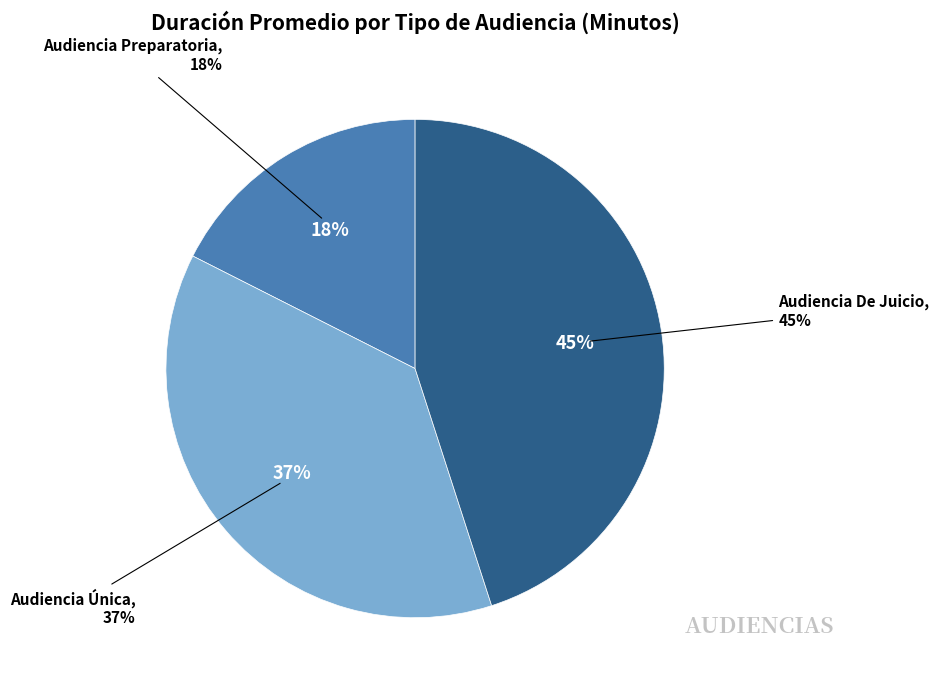

Which has a higher value, Audiencia Preparatoria or Audiencia De Juicio?

Audiencia De Juicio